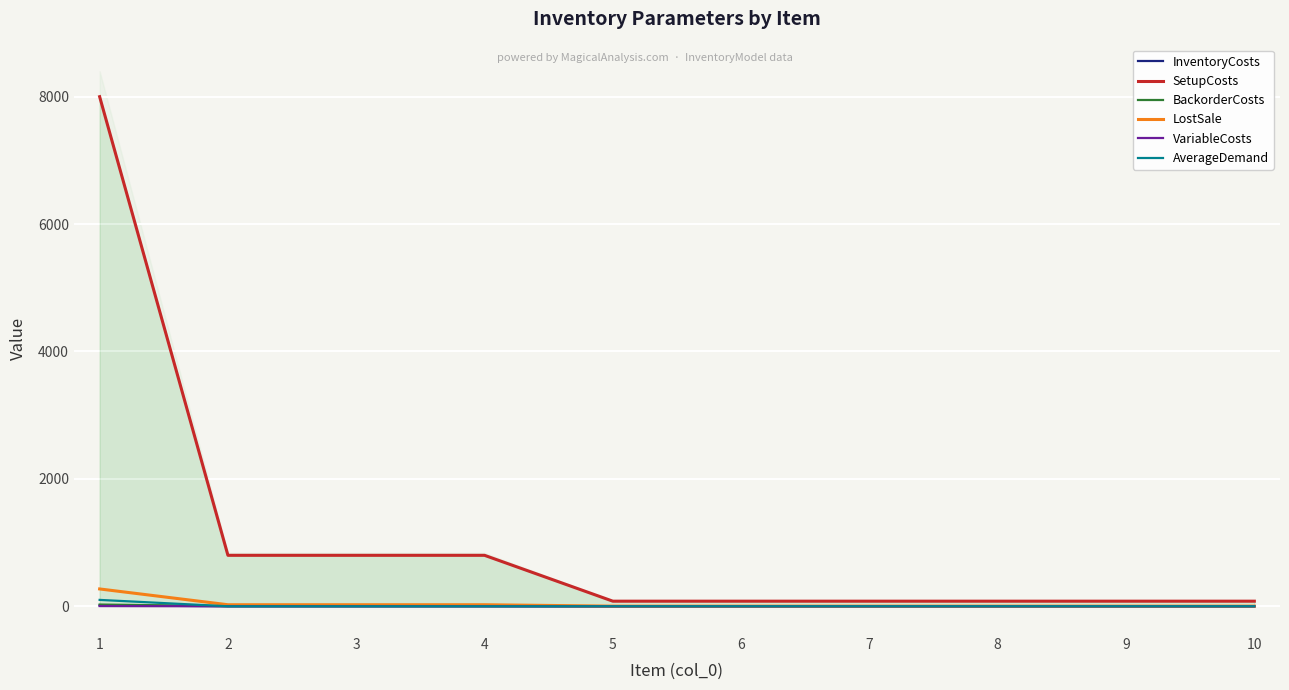

True or false: InventoryCosts and LostSale cross at least once.

False